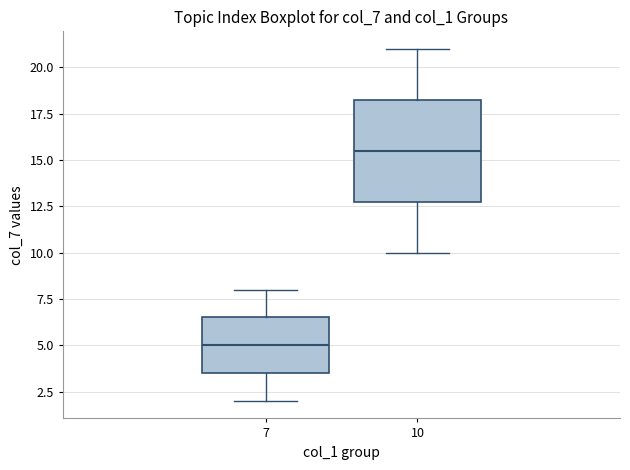

Reading left to right, read every box against the y-axis: the position of its median line, the range the box covers, and the ends of its whiskers. The values are not printed on the chart, so give them approximately, as read against the axis.

7: median 5.0, box 3.5 to 6.5, whiskers 2.0 to 8.0
10: median 15.5, box 13.0 to 18.5, whiskers 10.0 to 21.0